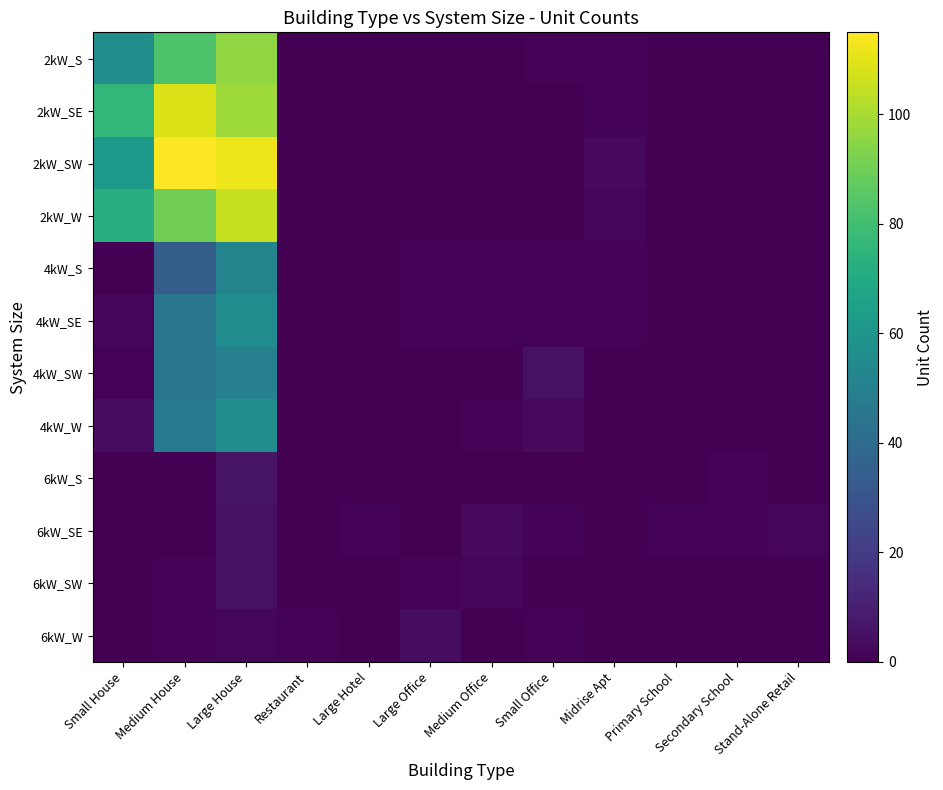

At Large Hotel, list the series in order from largest to smallest.

6kW_SE, 2kW_S, 2kW_SE, 2kW_SW, 2kW_W, 4kW_S, 4kW_SE, 4kW_SW, 4kW_W, 6kW_S, 6kW_SW, 6kW_W